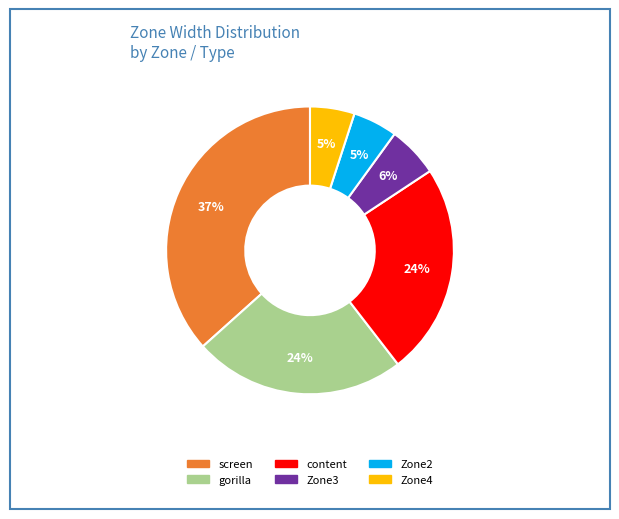

Which has a higher value, gorilla or screen?

screen